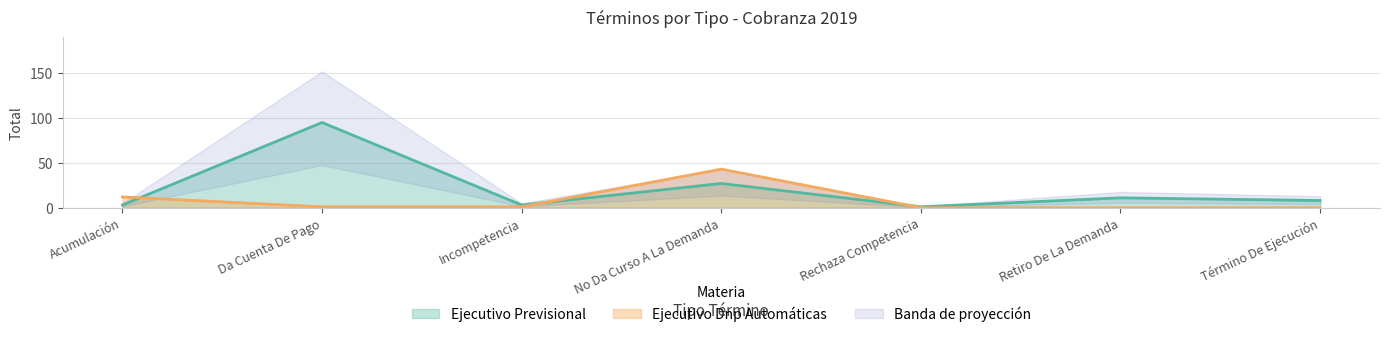

What is the maximum value shown in the chart?

95